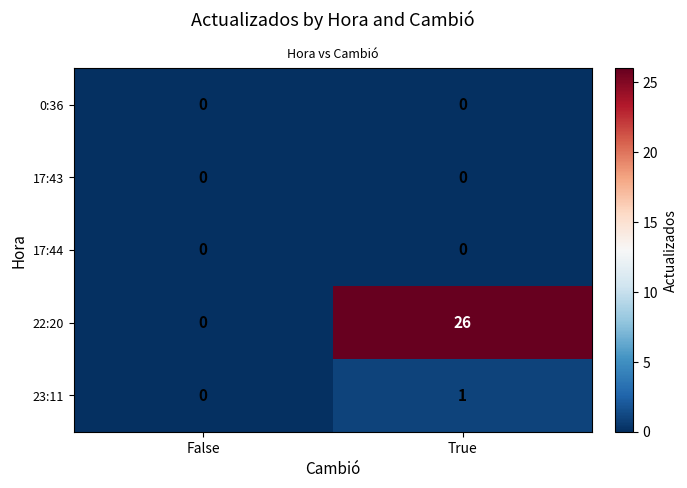

What is the approximate value of 22:20 at True?

26